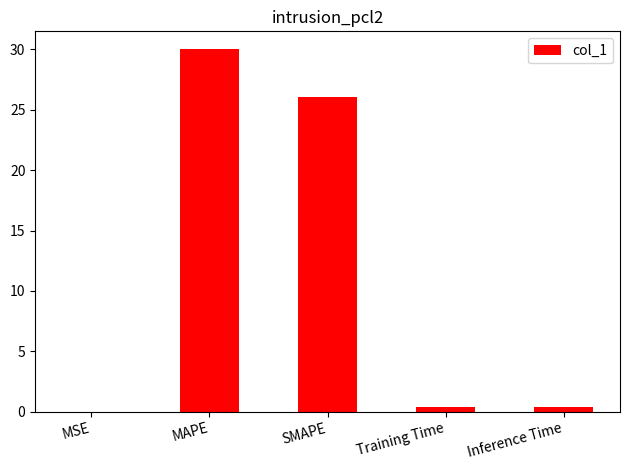

What is the change in value from MAPE to SMAPE?

-3.9